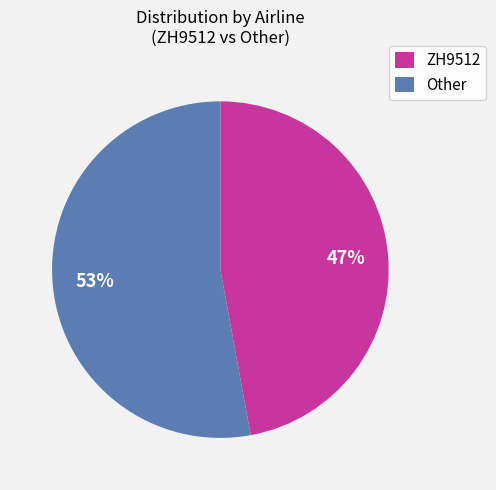

To the nearest percent, what percentage of the pie is Other?

53%